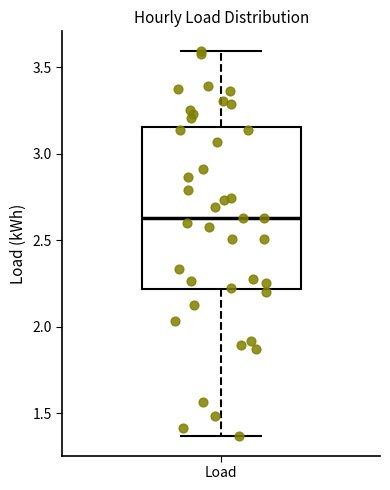

Where does the lower whisker of the box for Load end on the y-axis? The values are not printed on the chart, so give them approximately, as read against the axis.

1.35